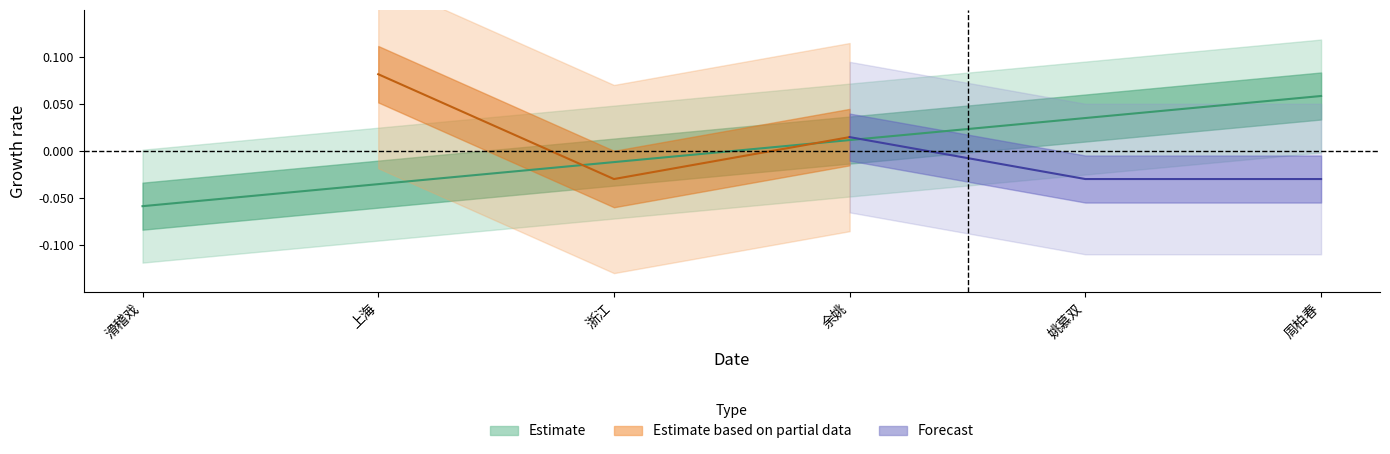

What position from the left is 周柏春?

6